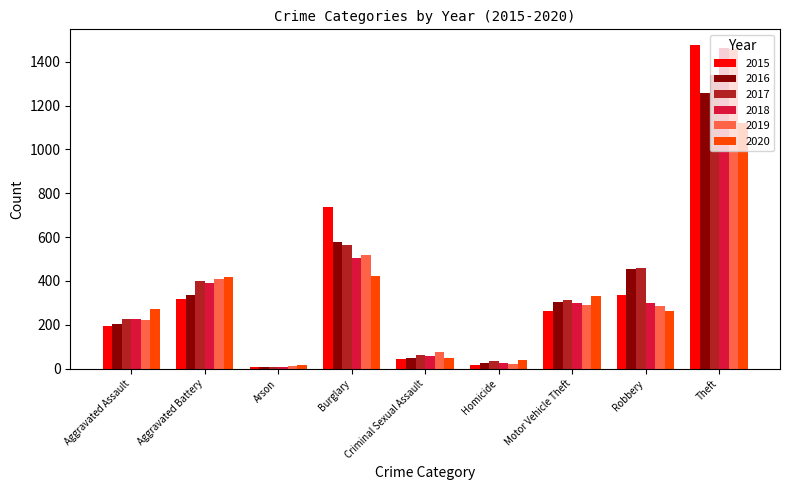

Read the 2019 value at Theft.

1459